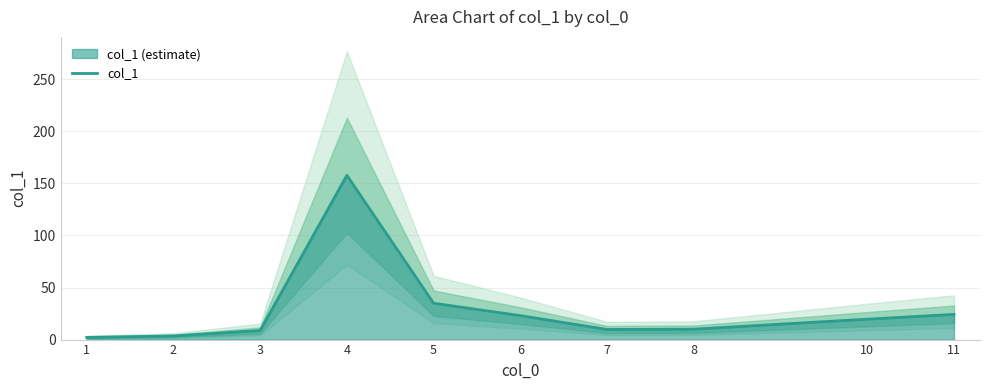

What is the difference between the maximum and minimum values?

155.6